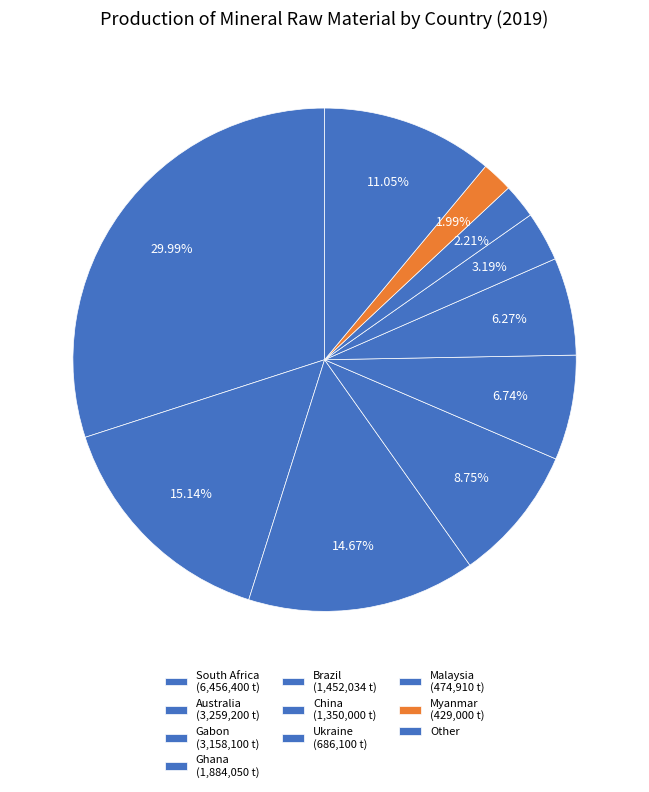

How many slices are in this pie chart?

10